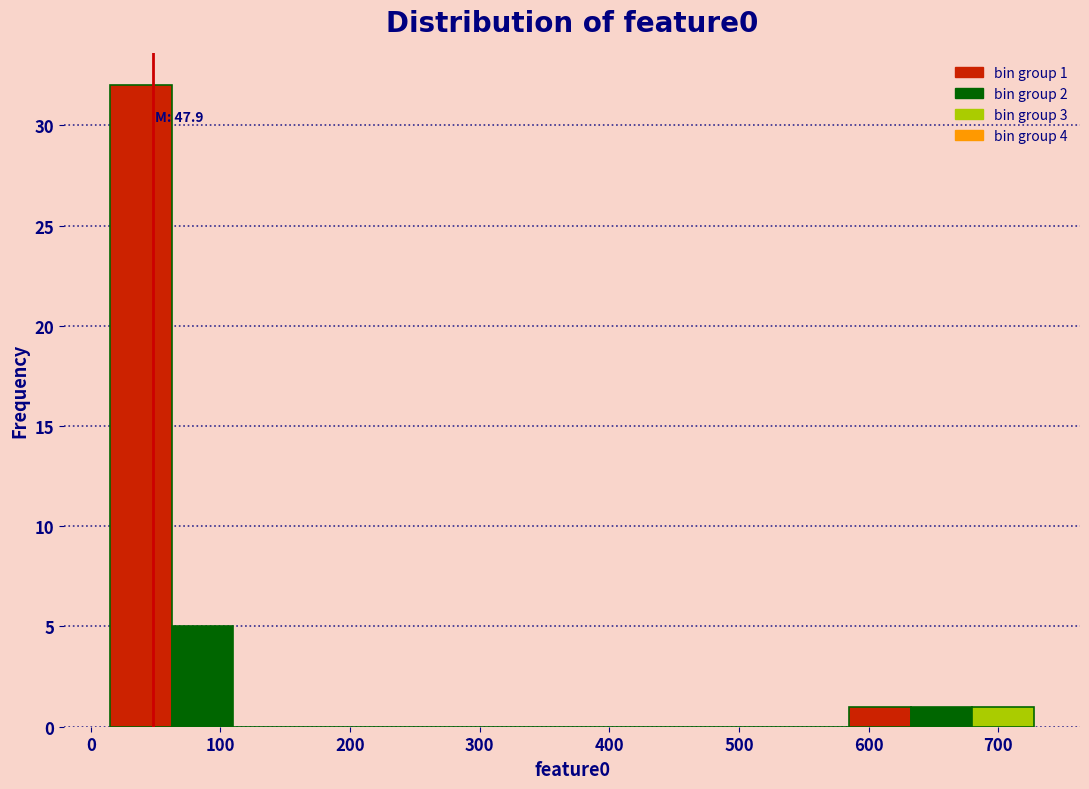

Over which range of the x-axis is the bar tallest?

20 to 60